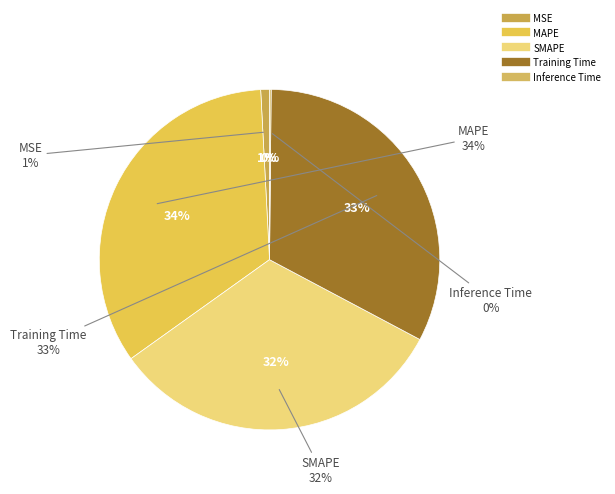

To the nearest percent, what percentage of the pie is SMAPE?

32%